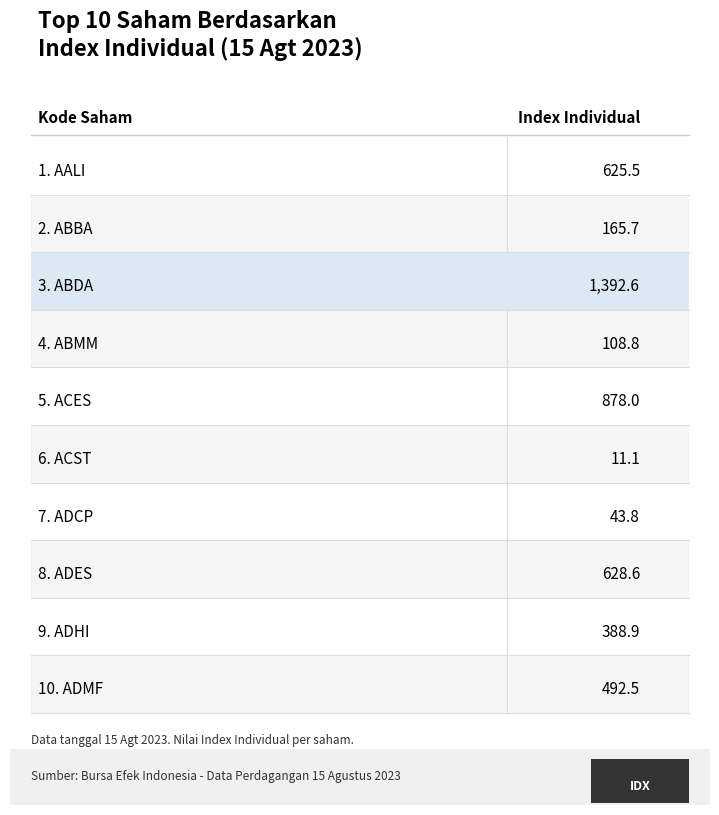

The value at ADES is 628.6. True or false?

True